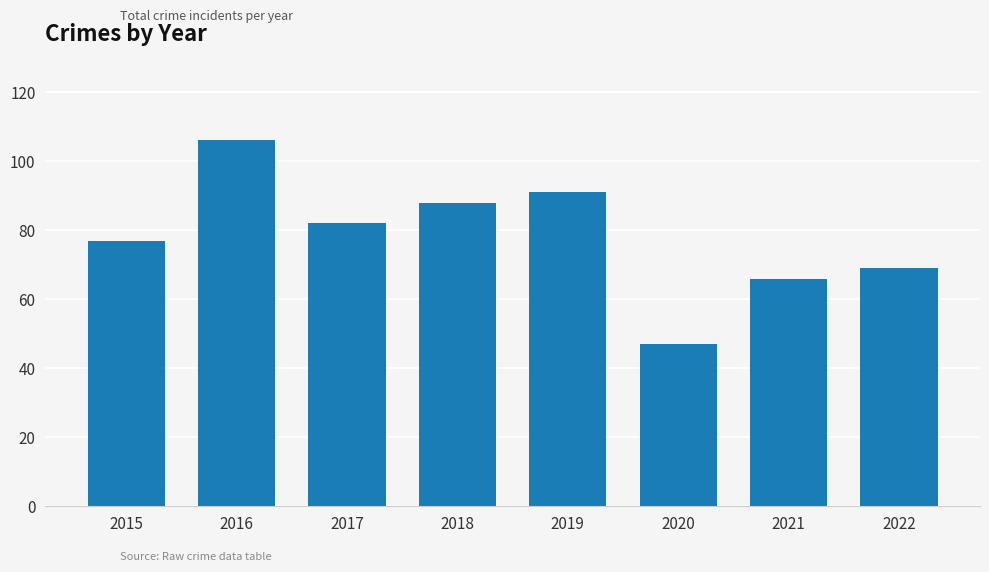

List the labels in order of value, largest first.

2016, 2019, 2018, 2017, 2015, 2022, 2021, 2020